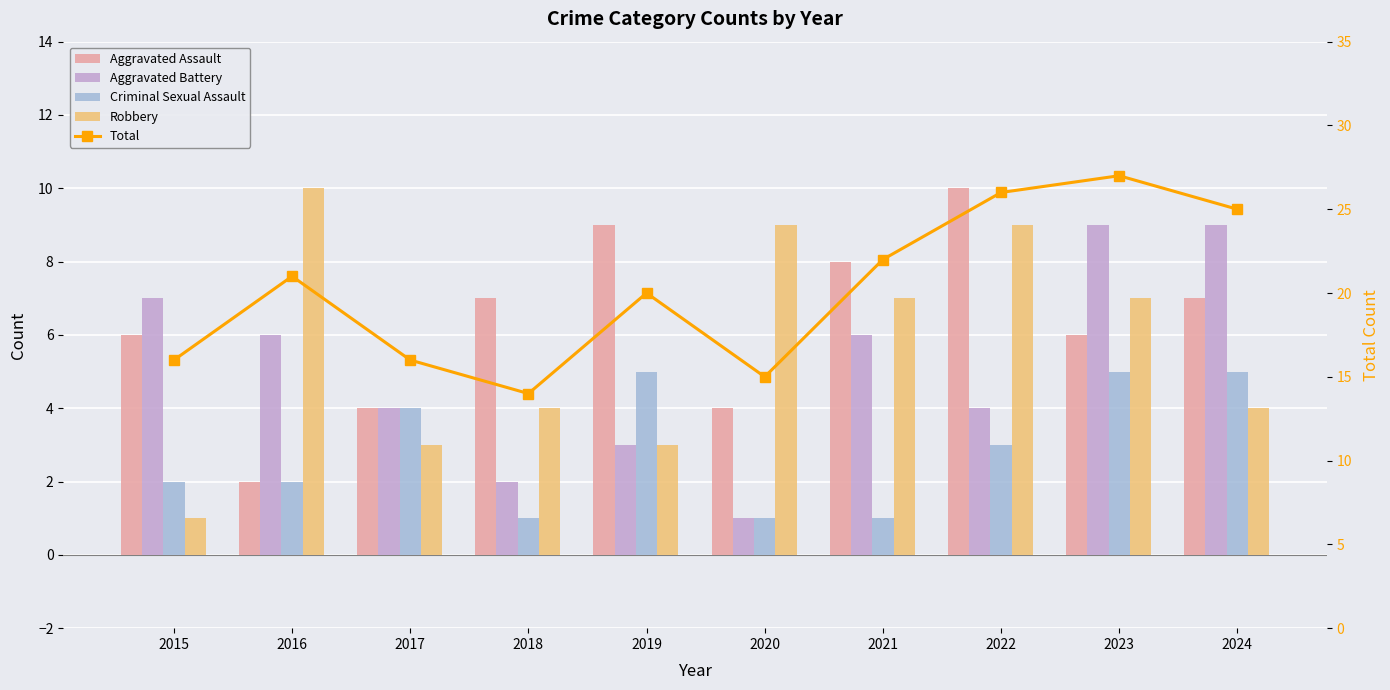

Are the bars grouped side by side (vs. stacked)?

Yes